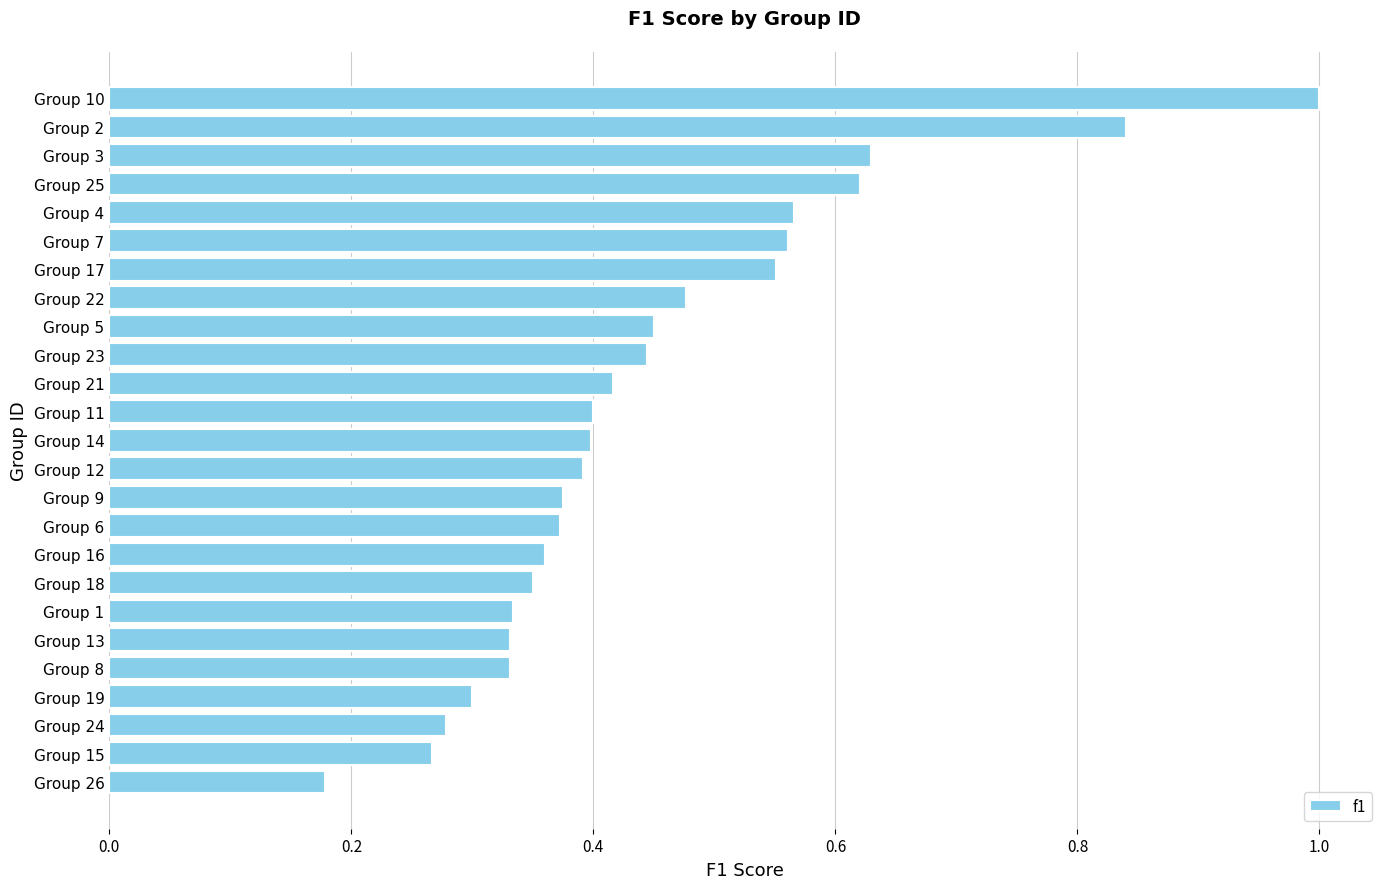

What is the sum of all values?

11.2